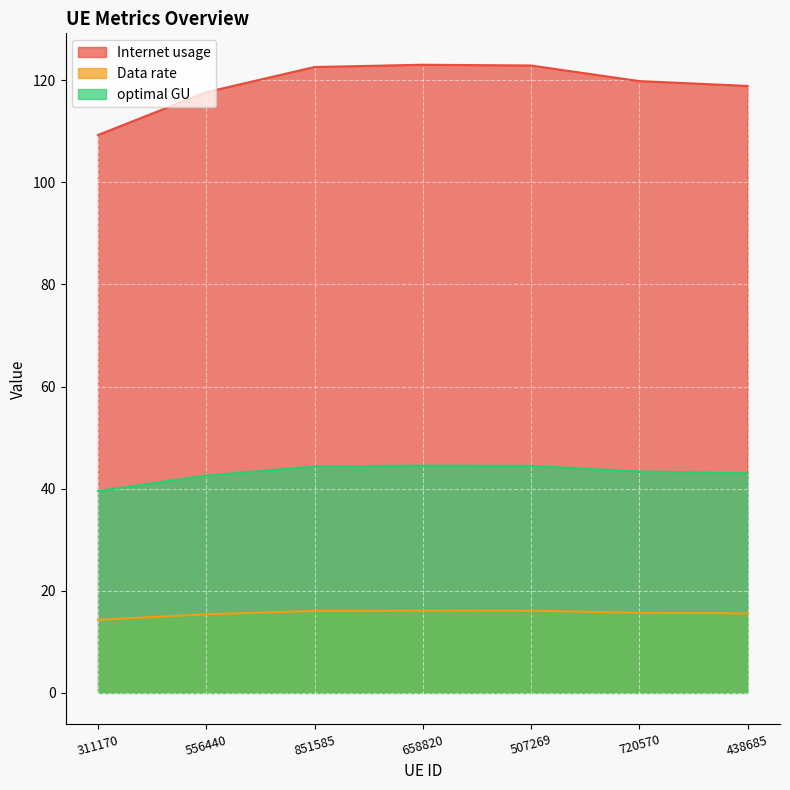

What position from the left is 556440?

2